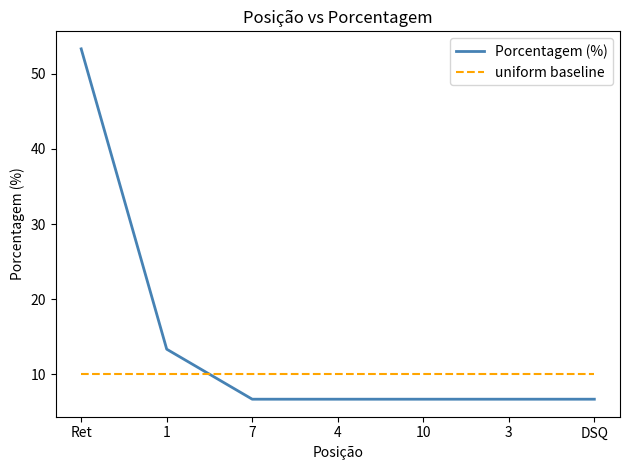

At how many categories does at least one series exceed 12?

2